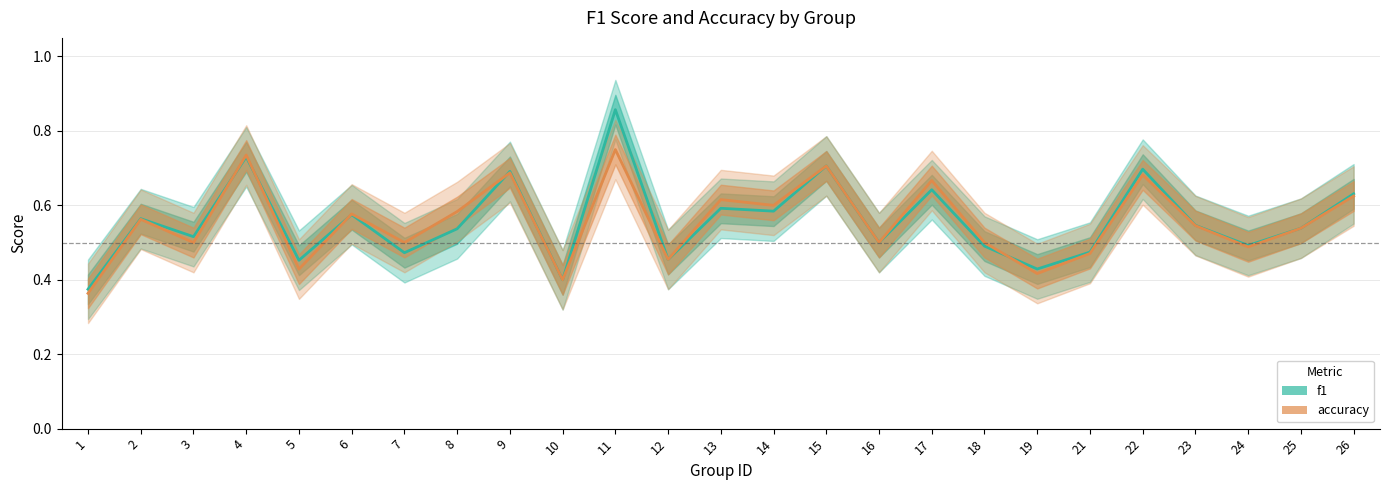

What is the sum of the f1 values at 12 and 23?

1.0